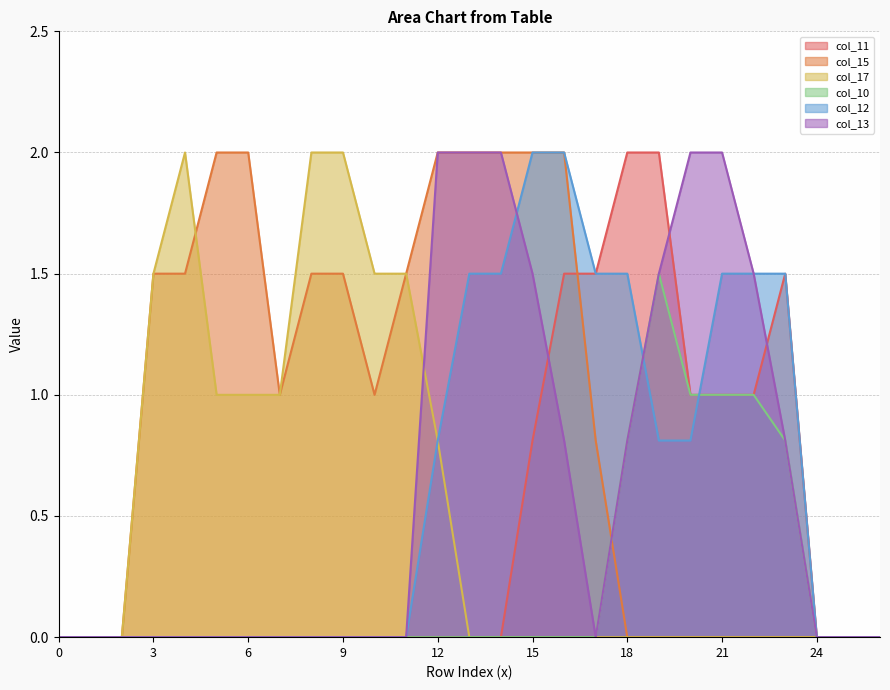

Where is the first local minimum for col_13?

17